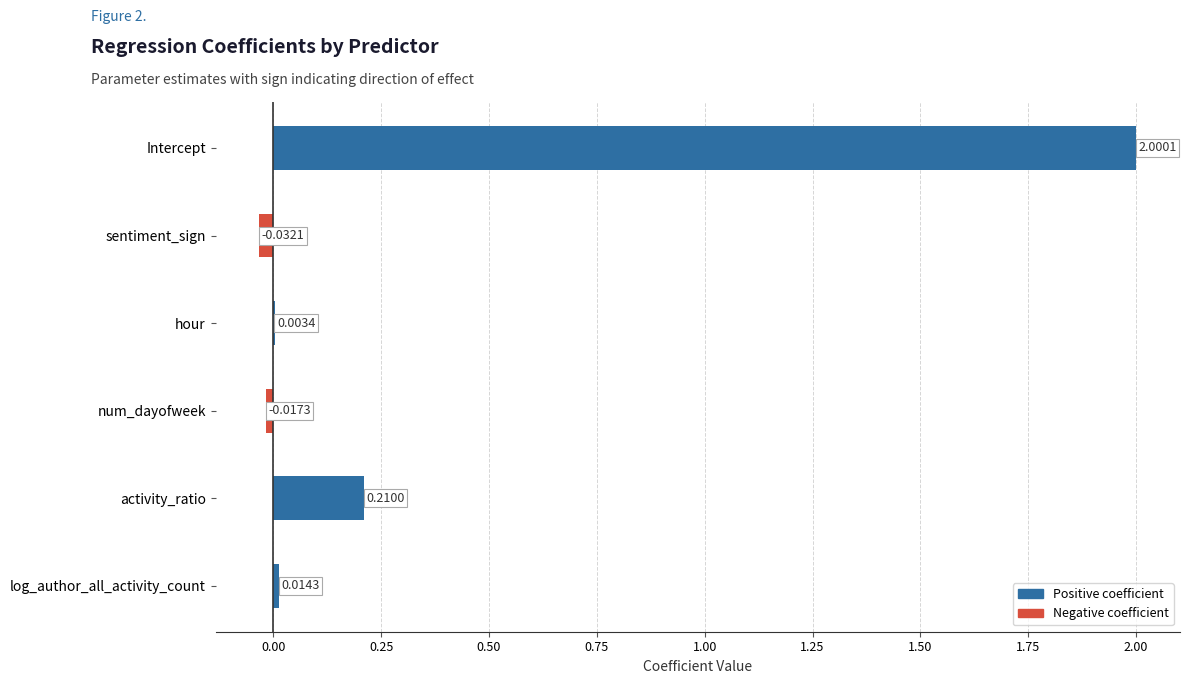

What is the change in value from num_dayofweek to activity_ratio?

+0.2